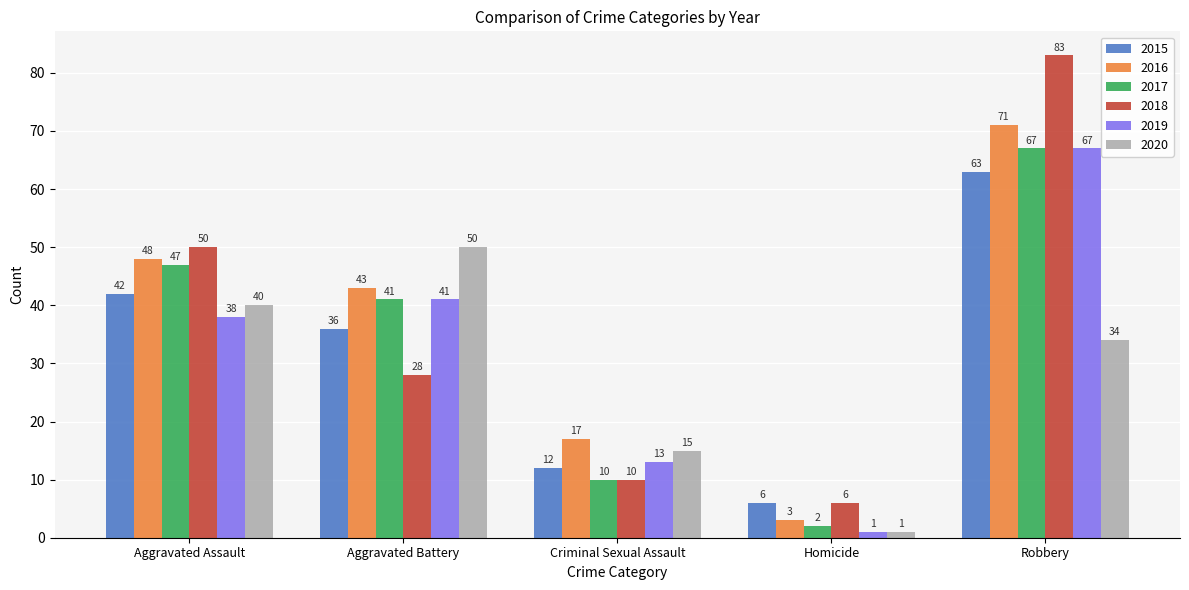

Is the value of 2018 at Criminal Sexual Assault greater than the value of 2017 at Homicide?

Yes